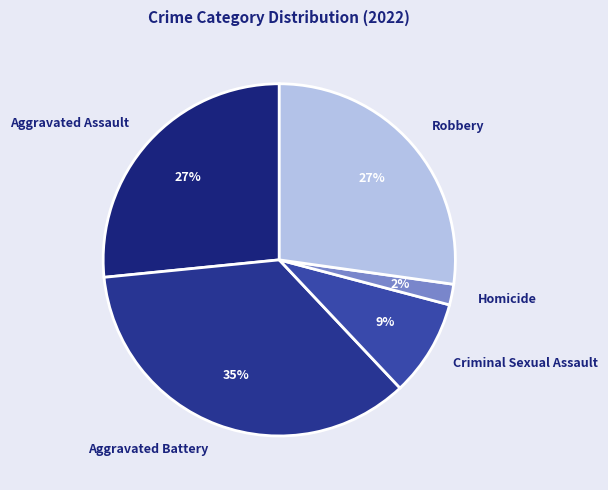

Between Robbery and Homicide, which is larger?

Robbery